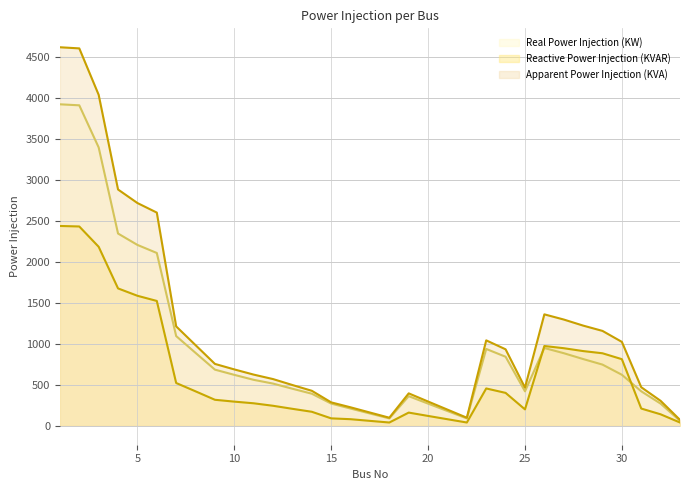

What is the sum of all Apparent Power Injection (KVA) values?

38283.5